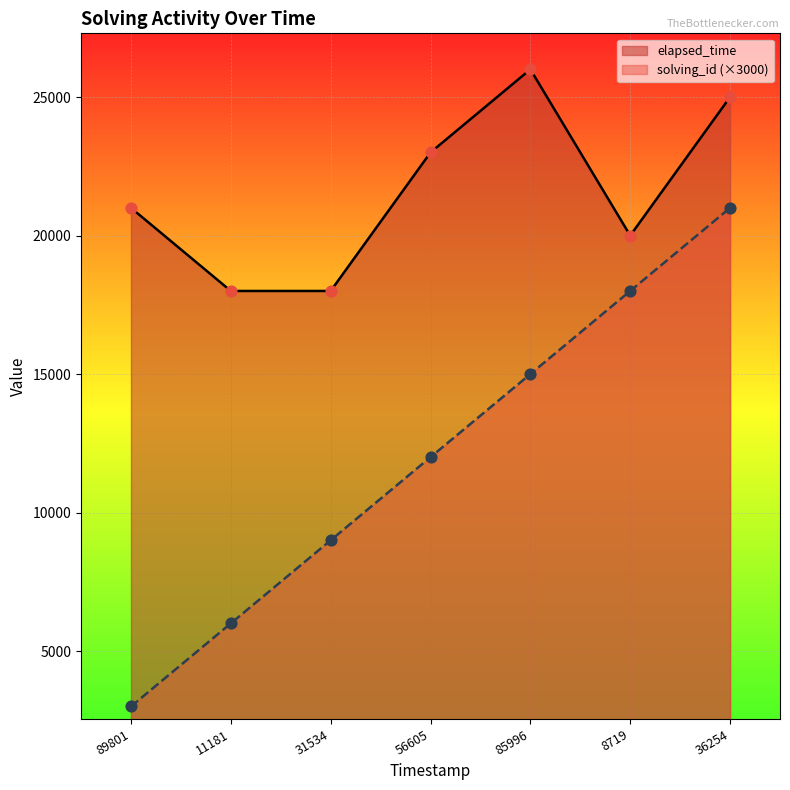

What is the total value across all series at 89801?

24000